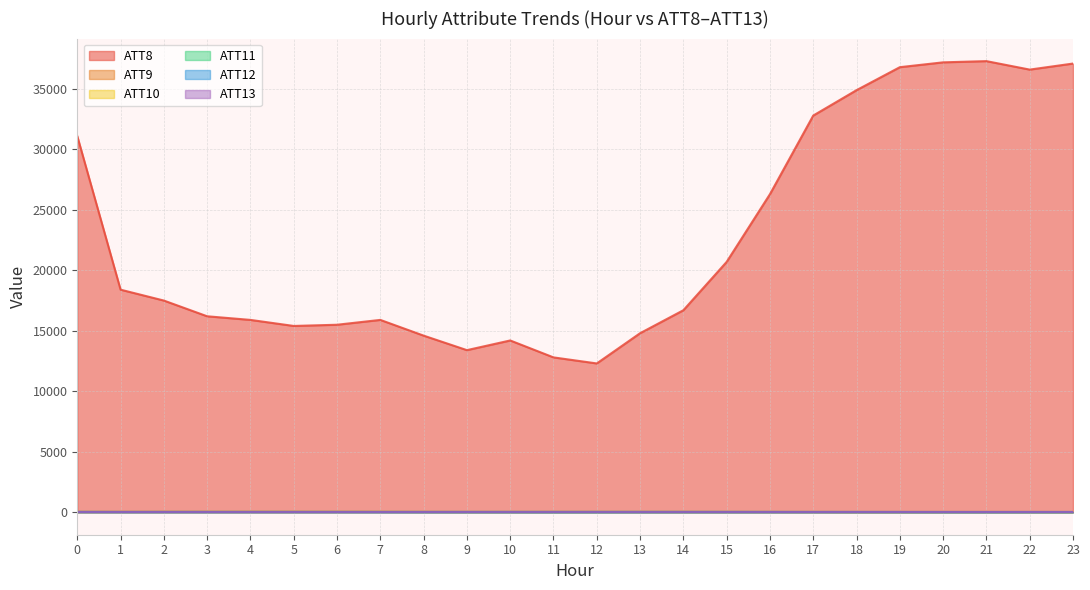

Reading right to left, extract all data points from this chart.

ATT8: 23=37100.0	22=36600.0	21=37300.0	20=37200.0	19=36800.0	18=34900.0	17=32800.0	16=26300.0	15=20700.0	14=16700.0	13=14800.0	12=12300.0	11=12800.0	10=14200.0	9=13400.0	8=14600.0	7=15900.0	6=15500.0	5=15400.0	4=15900.0	3=16200.0	2=17500.0	1=18400.0	0=31100.0
ATT9: 23=17.1	22=16.6	21=16.1	20=15.4	19=14.7	18=15.0	17=17.1	16=19.9	15=23.1	14=25.7	13=26.0	12=25.6	11=25.7	10=24.8	9=23.4	8=24.8	7=27.3	6=28.1	5=28.3	4=28.7	3=28.8	2=28.0	1=25.1	0=24.6
ATT10: 23=10.1	22=12.5	21=14.9	20=14.1	19=14.8	18=14.2	17=13.7	16=11.9	15=10.1	14=8.4	13=7.5	12=7.2	11=7.0	10=7.8	9=9.4	8=13.1	7=18.2	6=18.0	5=19.6	4=19.7	3=18.4	2=17.2	1=17.6	0=19.7
ATT11: 23=14.0	22=14.7	21=13.8	20=14.4	19=14.6	18=15.6	17=19.1	16=22.6	15=24.6	14=26.2	13=26.2	12=25.5	11=23.8	10=23.5	9=22.6	8=23.0	7=23.8	6=23.5	5=23.8	4=24.0	3=23.4	2=21.3	1=18.4	0=19.6
ATT12: 23=8.4	22=10.1	21=10.2	20=10.3	19=12.6	18=13.1	17=10.4	16=7.7	15=5.8	14=4.5	13=1.7	12=0.7	11=0.9	10=3.3	9=6.0	8=6.4	7=10.2	6=12.0	5=13.1	4=12.8	3=12.4	2=13.2	1=14.2	0=17.8
ATT13: 23=19.6	22=19.6	21=19.6	20=19.6	19=19.6	18=19.6	17=19.6	16=19.6	15=19.6	14=19.6	13=19.6	12=19.5	11=19.5	10=19.5	9=19.5	8=19.5	7=19.5	6=19.6	5=19.6	4=19.6	3=19.5	2=19.5	1=19.5	0=19.5